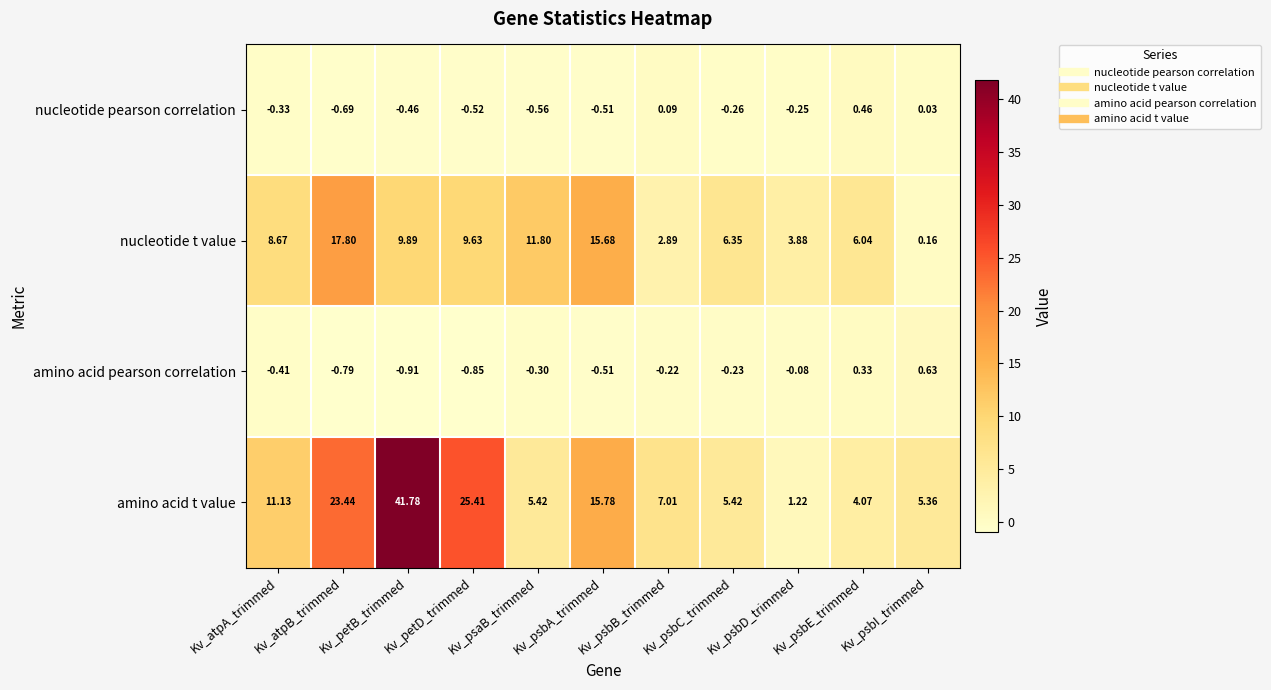

Which series has the largest total across all categories?

amino acid t value